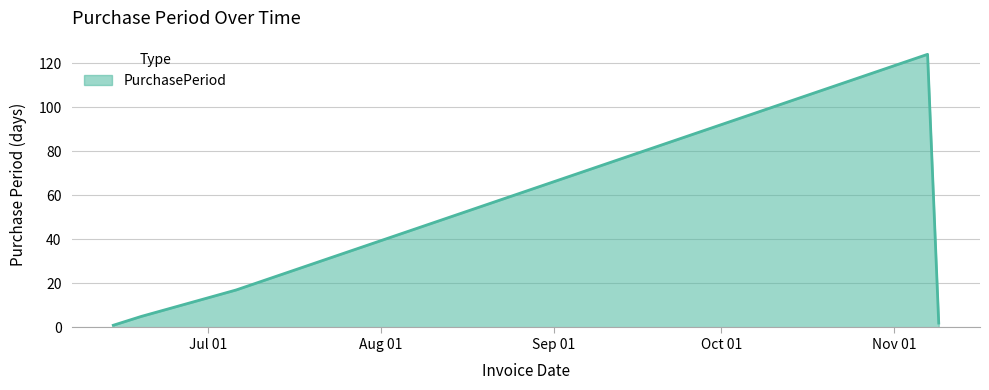

What is the difference between the second highest and second lowest values?

15